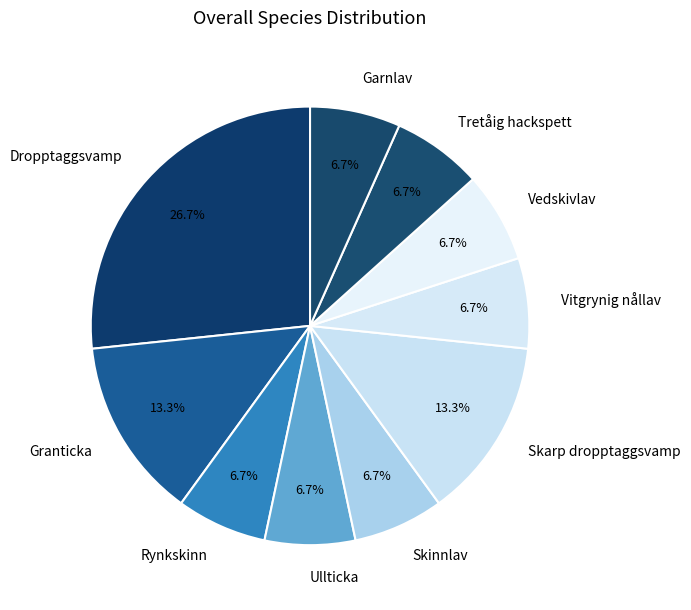

What percentage do Vedskivlav and Dropptaggsvamp together represent?

33.3%